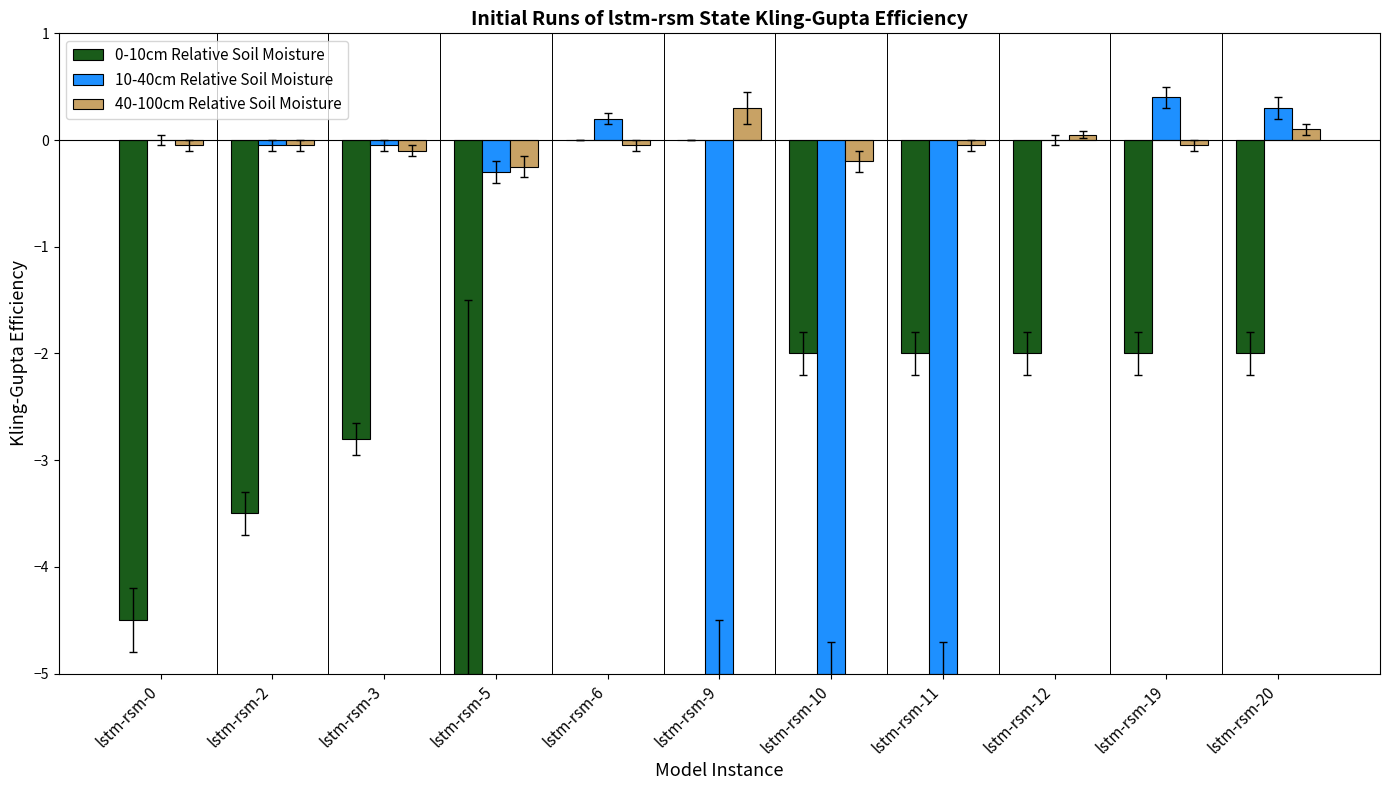

At which label does 40-100cm Relative Soil Moisture reach its peak?

lstm-rsm-9